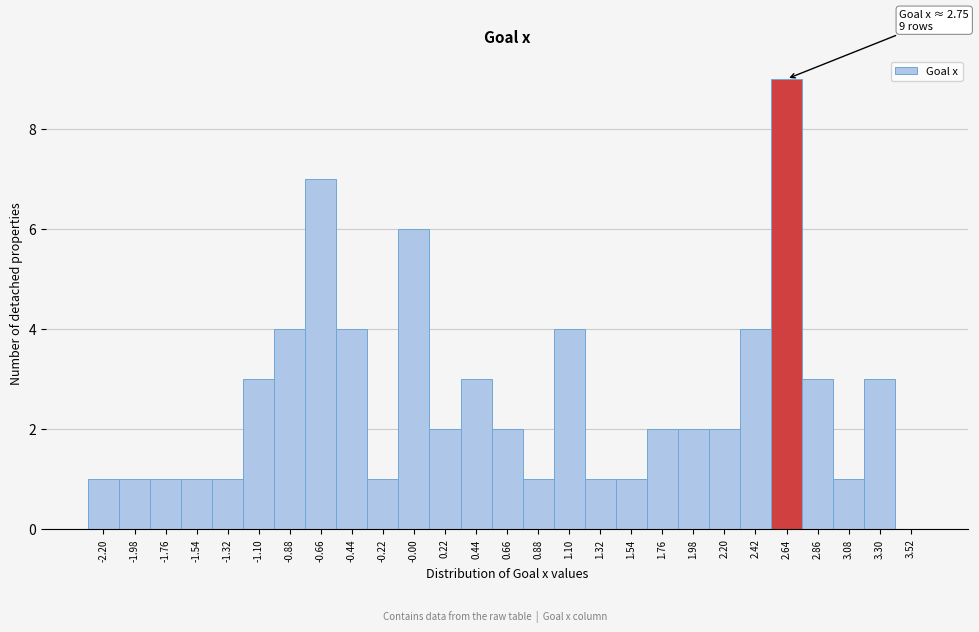

Reading left to right, extract all data points from this chart.

-2.20=1	-1.98=1	-1.76=1	-1.54=1	-1.32=1	-1.10=3	-0.88=4	-0.66=7	-0.44=4	-0.22=1	-0.00=6	0.22=2	0.44=3	0.66=2	0.88=1	1.10=4	1.32=1	1.54=1	1.76=2	1.98=2	2.20=2	2.42=4	2.64=9	2.86=3	3.08=1	3.30=3	3.52=0